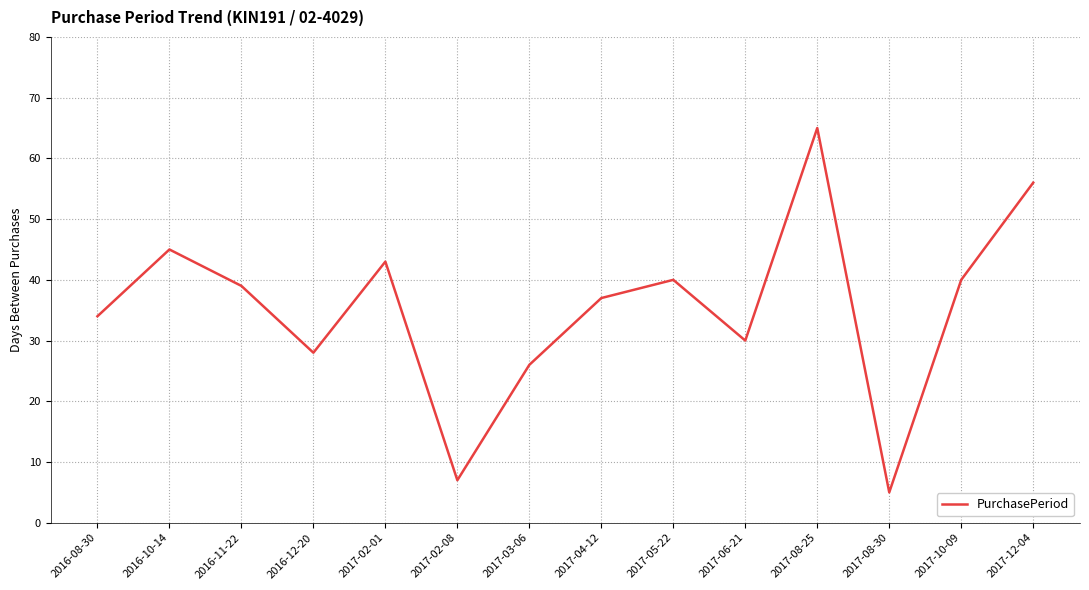

What is the greatest value displayed?

65